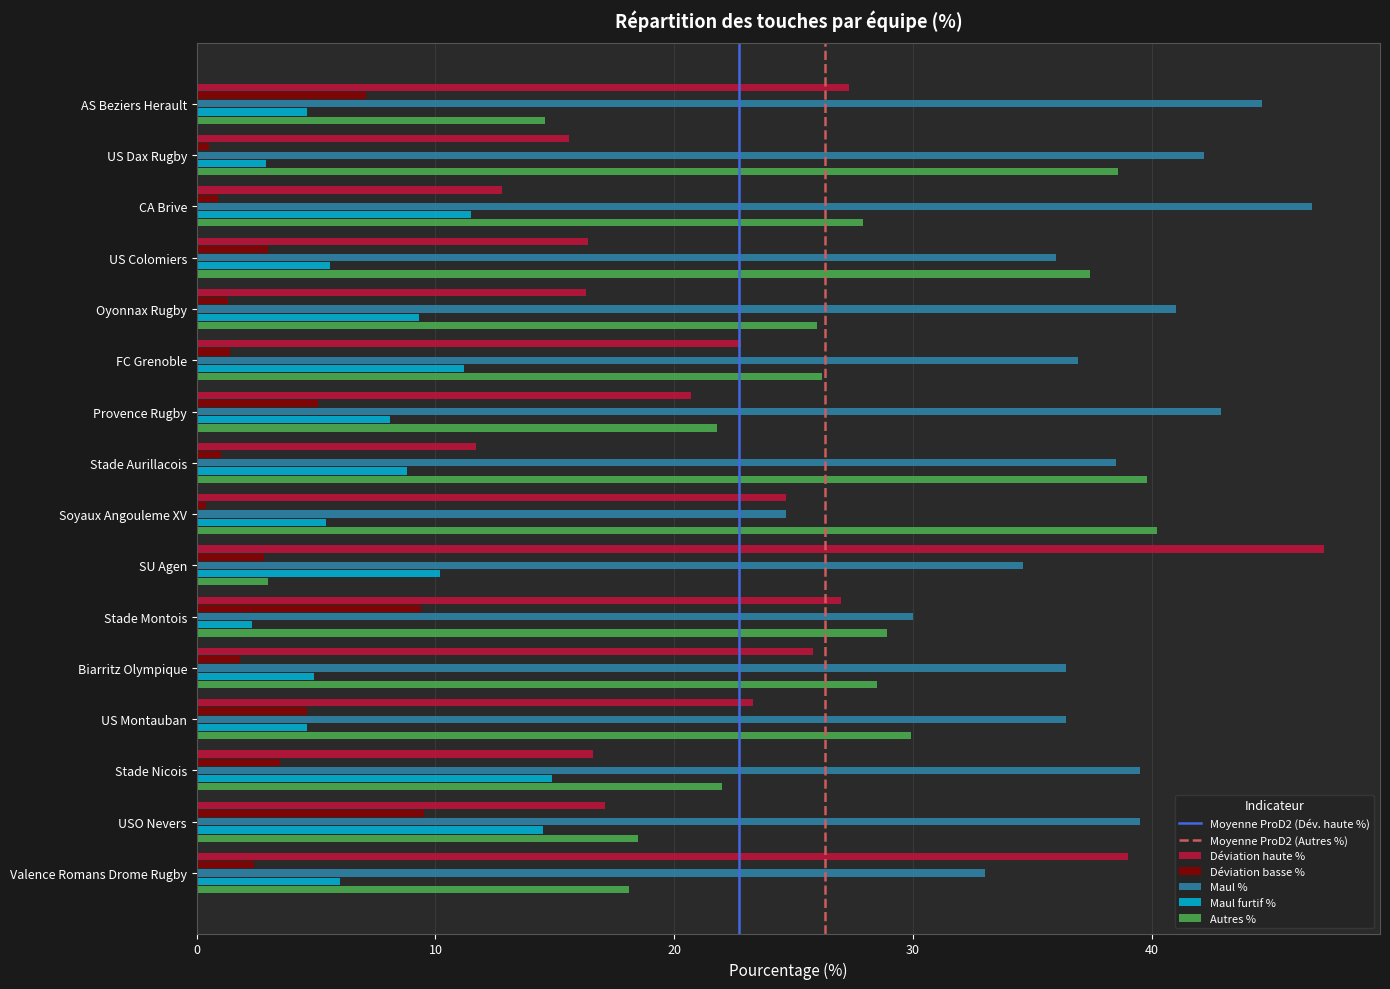

Where is Maul % nearest to the value 35?

SU Agen